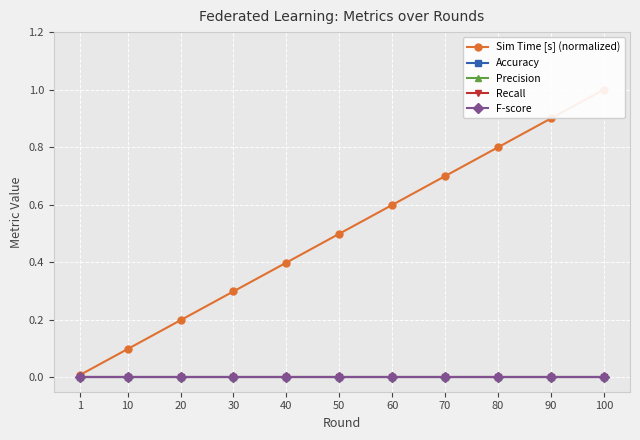

True or false: Precision and F-score cross at least once.

False